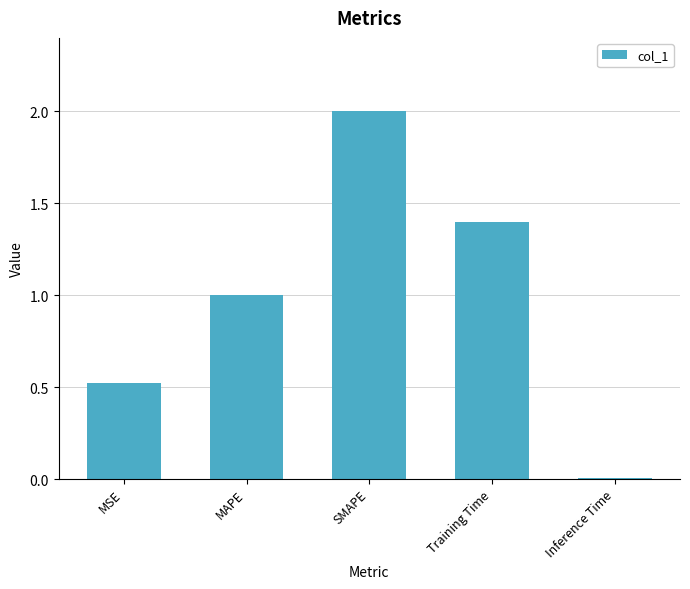

Which has a higher value, Training Time or MAPE?

Training Time